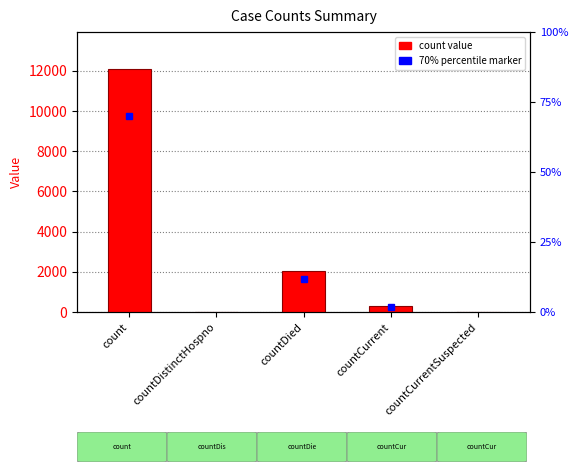

What is the average value?

2891